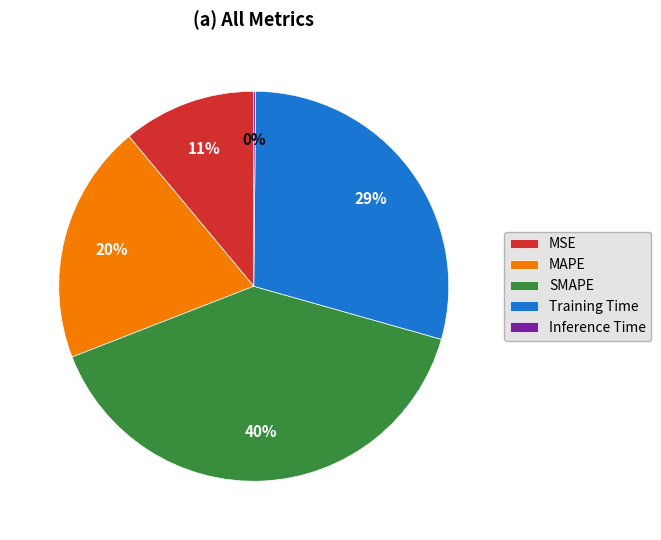

Is it true that MSE is 11% of the pie?

True